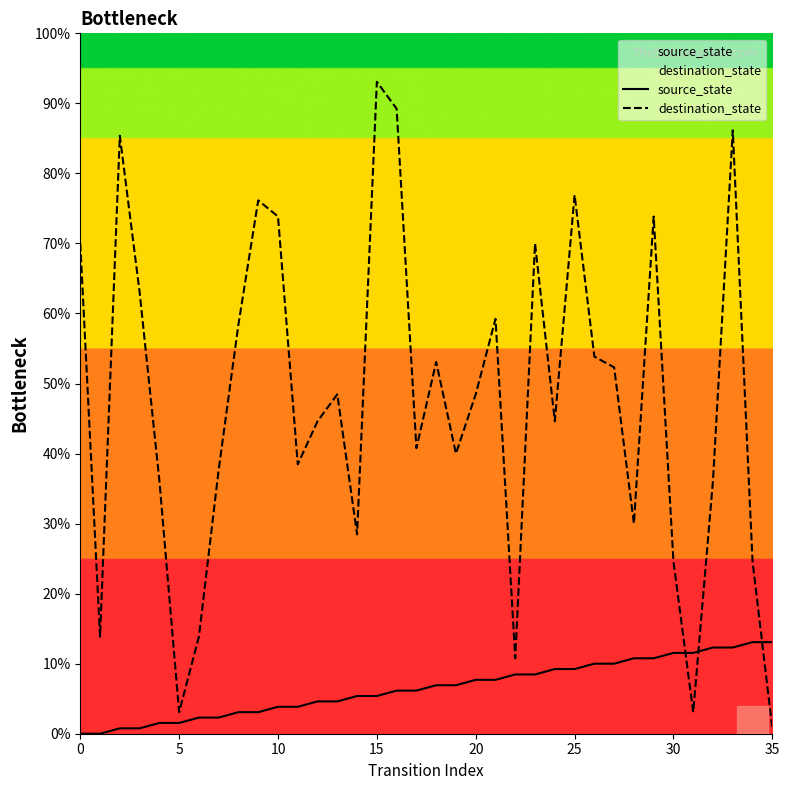

Is the value of source_state at 31 greater than the value of destination_state at 22?

Yes